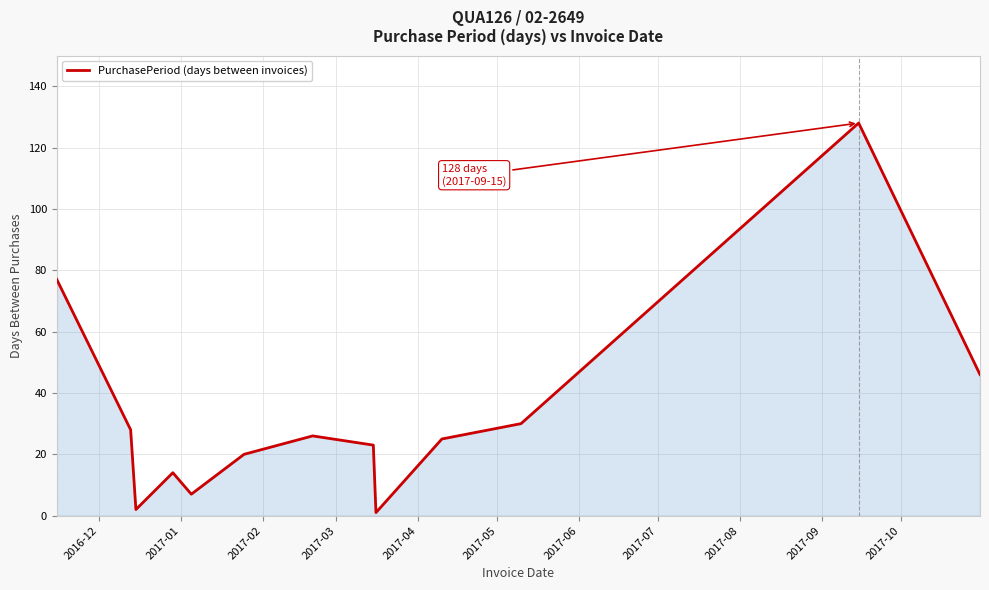

What is the maximum value shown in the chart?

128